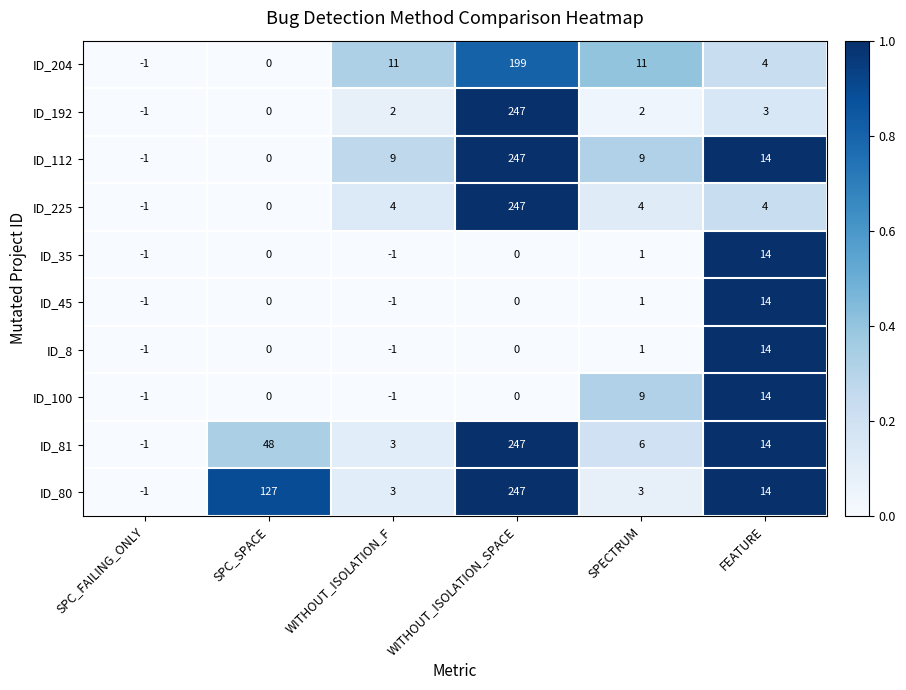

Is the value of ID_225 at FEATURE greater than the value of ID_204 at SPECTRUM?

No